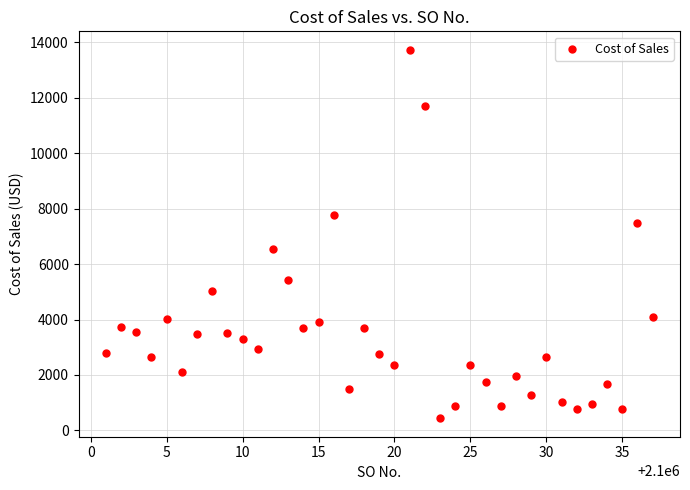

What Y value in the scatter plot is closest to 7085?

7477.4